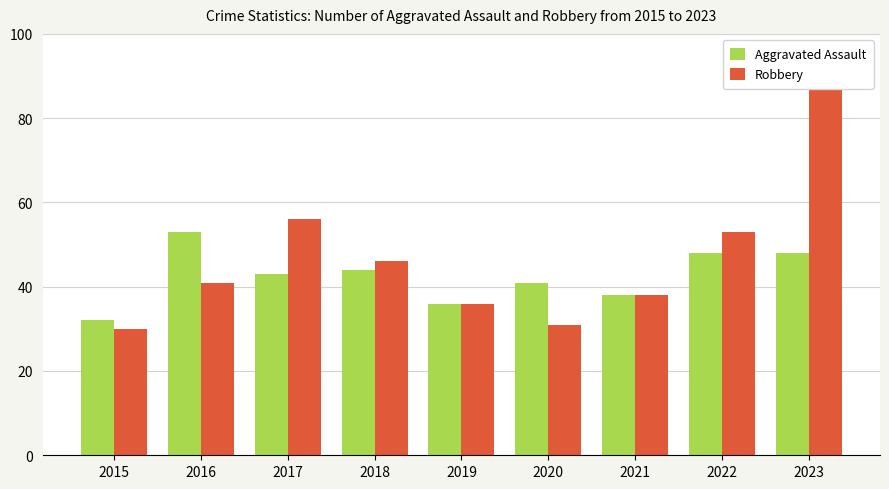

Rank the categories by Aggravated Assault value from highest to lowest.

2016, 2022, 2023, 2018, 2017, 2020, 2021, 2019, 2015